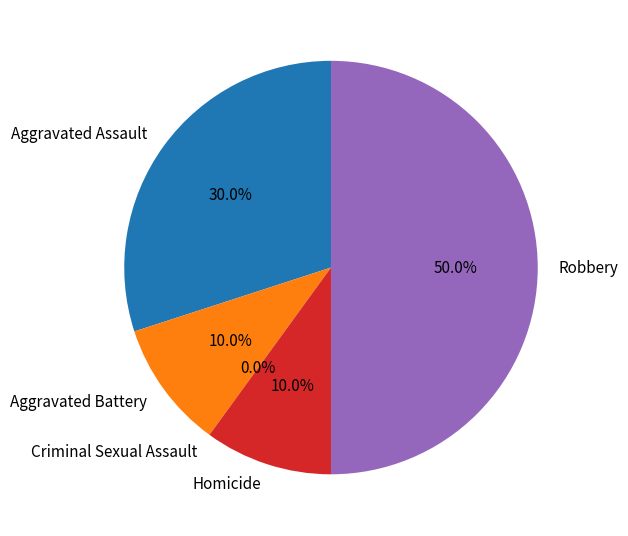

How many slices are in this pie chart?

5